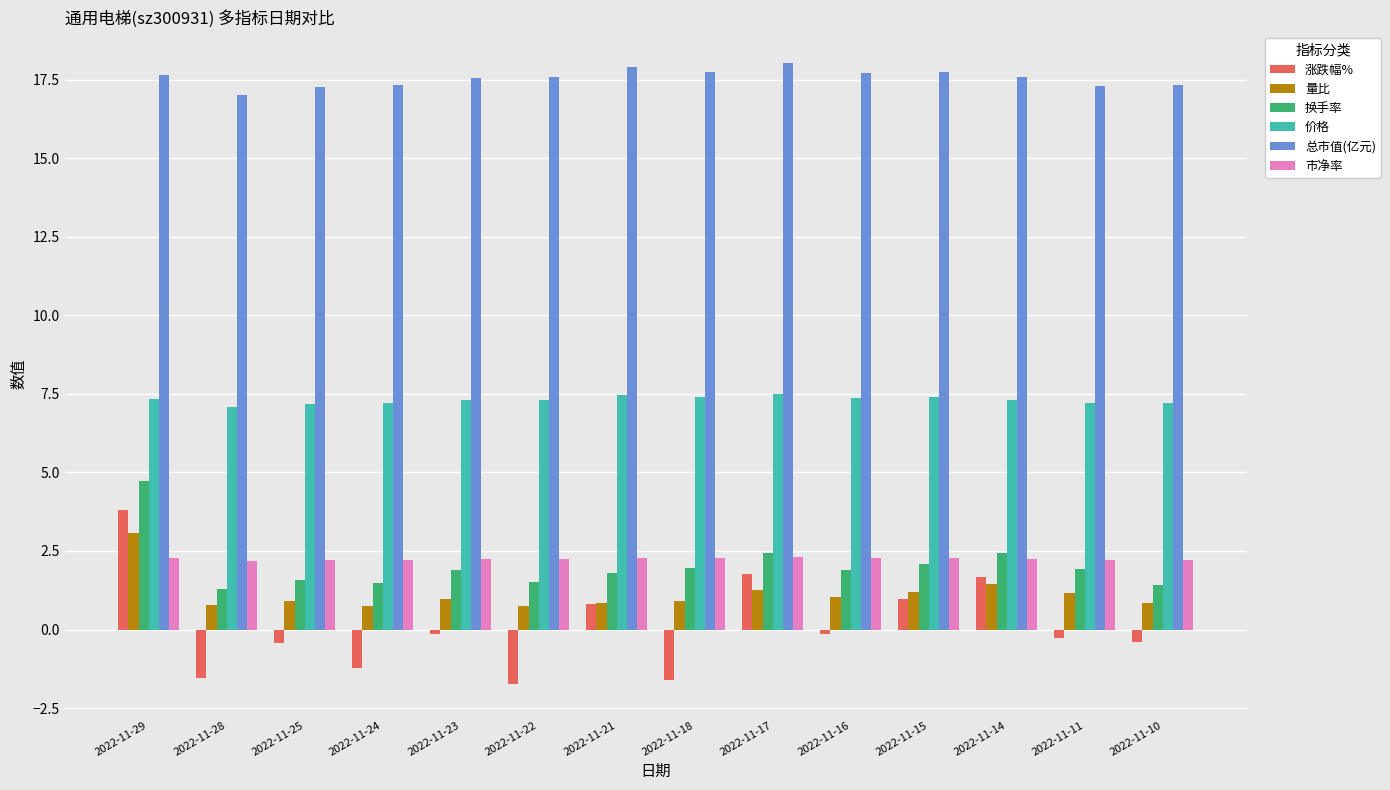

Read the 价格 value at 2022-11-10.

7.2